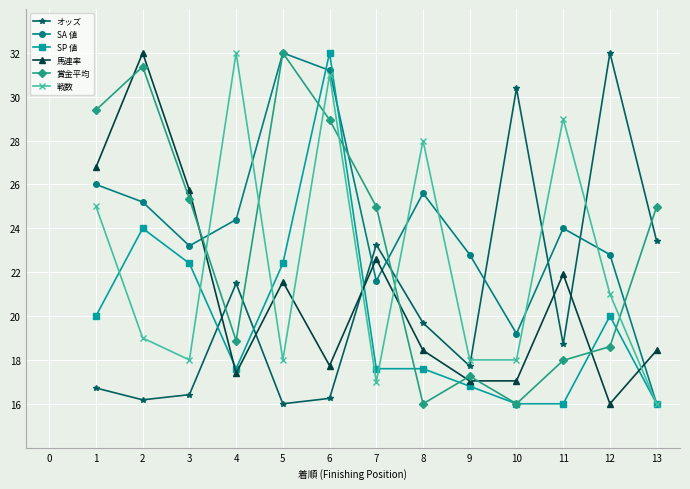

How many data points in オッズ are less than 18?

6